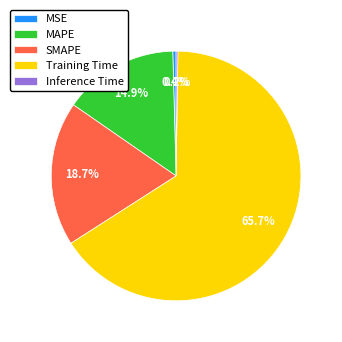

How much of the chart is everything except MAPE?

85.1%